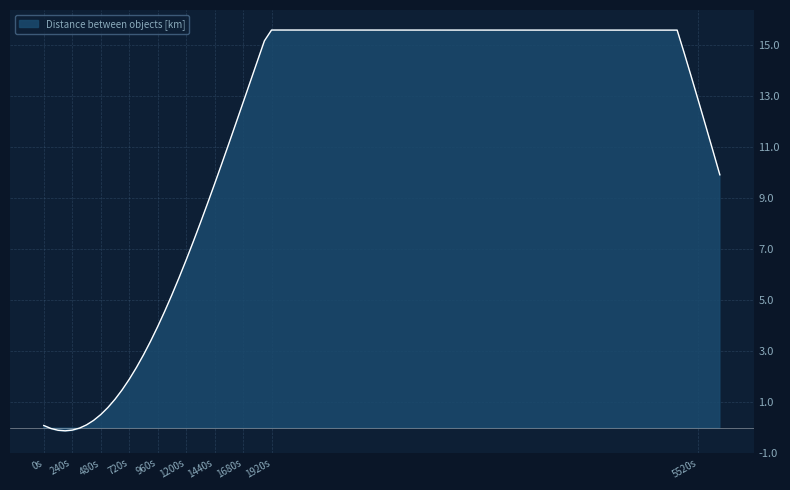

How many distinct data groups are displayed?

1